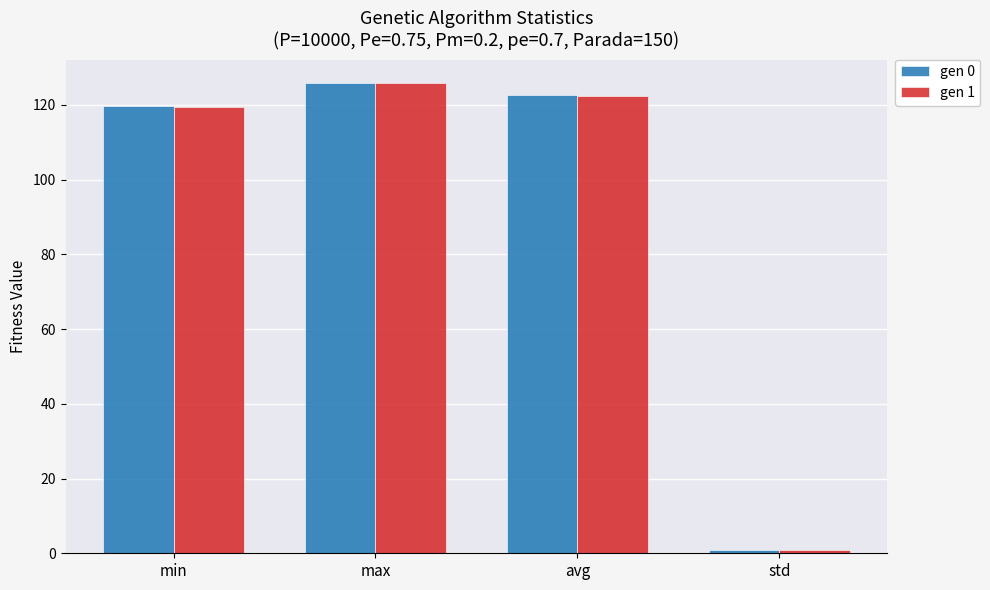

What is the sum of the gen 1 values at min and max?

245.5